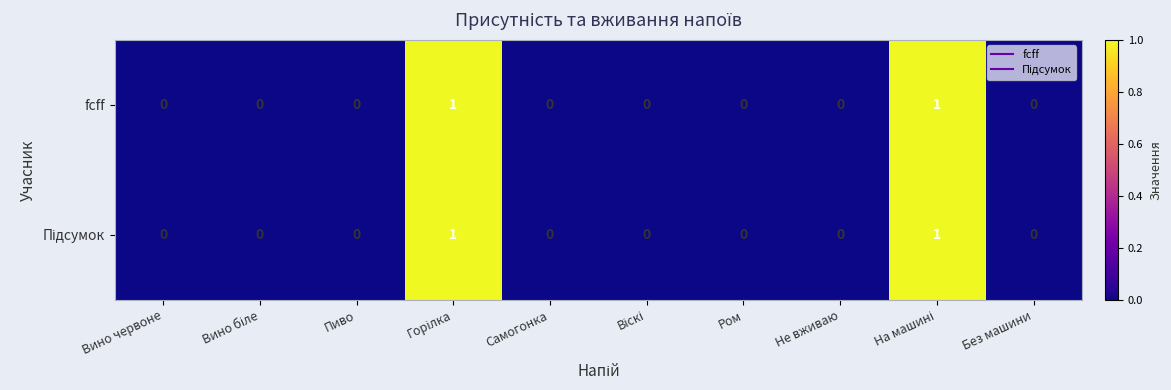

How many fcff values are between 0 and 1?

10